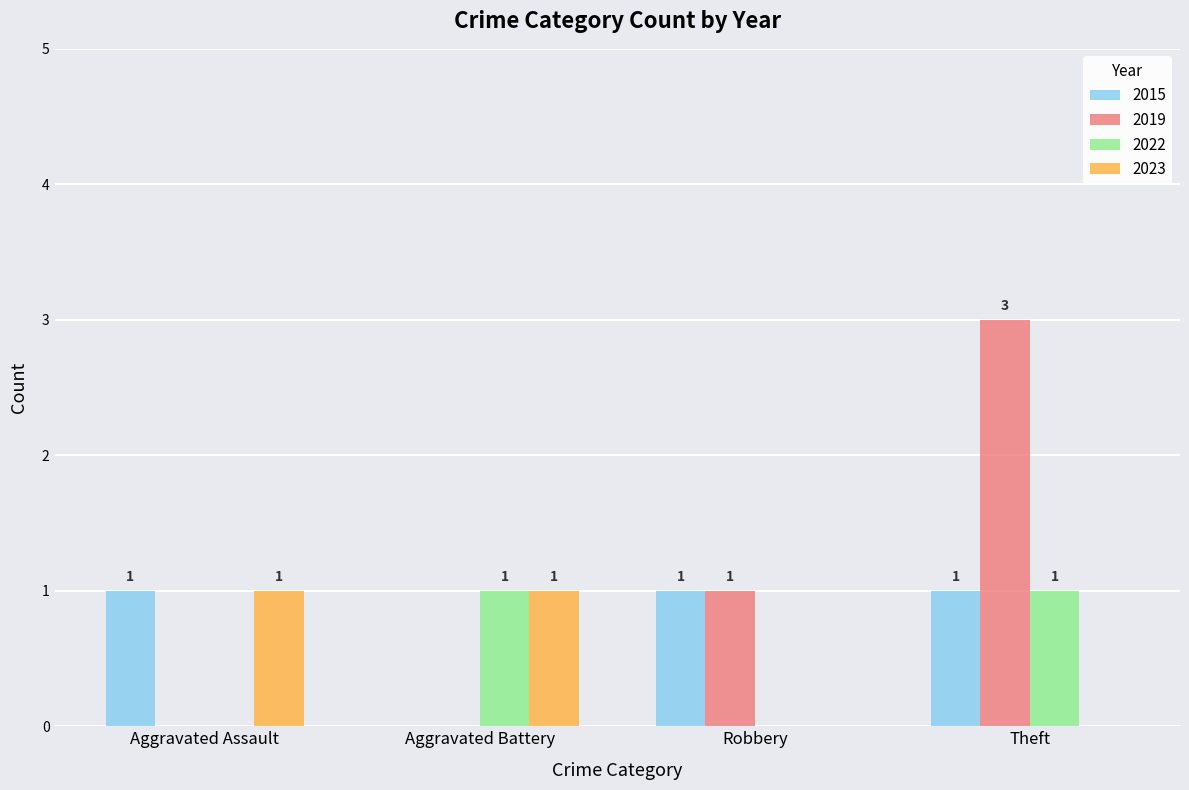

At which label is 2019 closest to 1?

Robbery